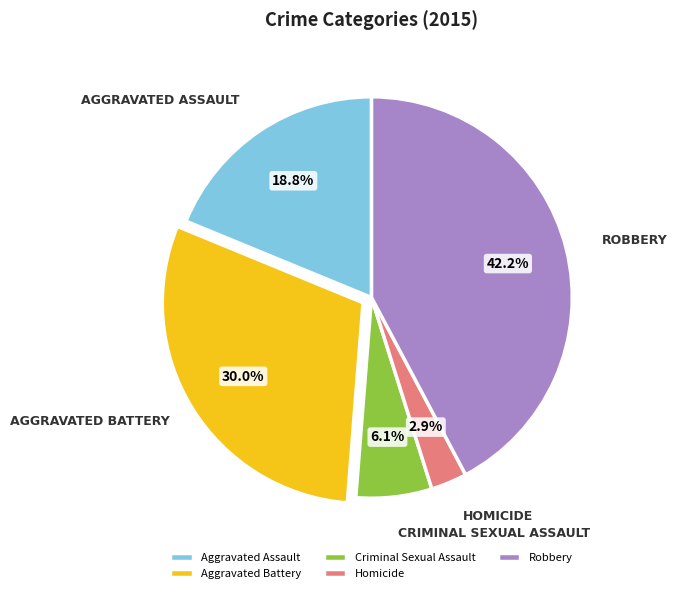

Is there a majority slice in this chart?

No